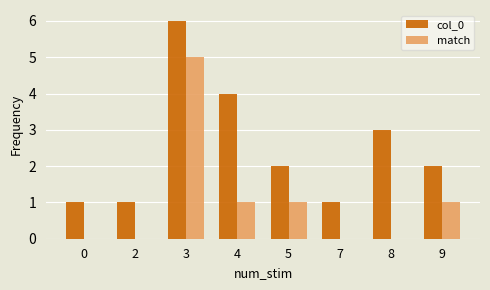

Between 4 and 9, which series saw the biggest shift?

col_0